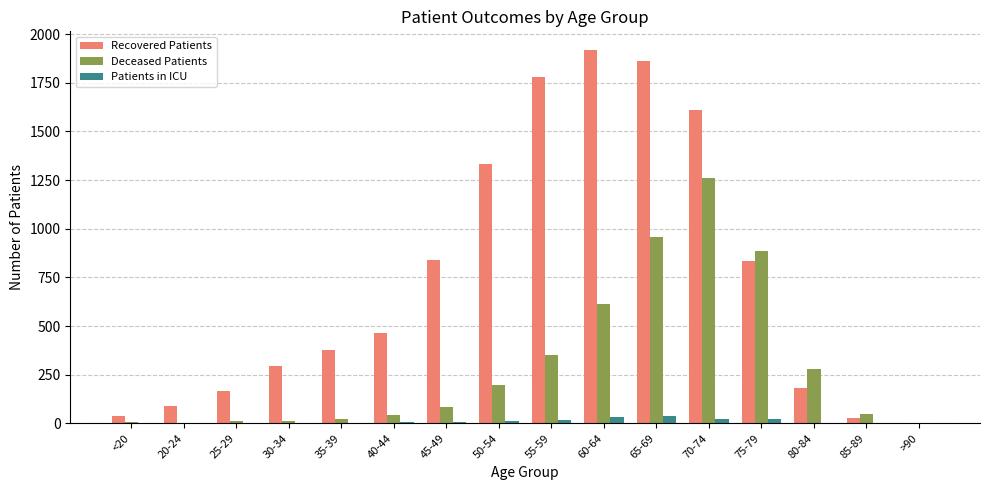

How many series are shown in this chart?

3